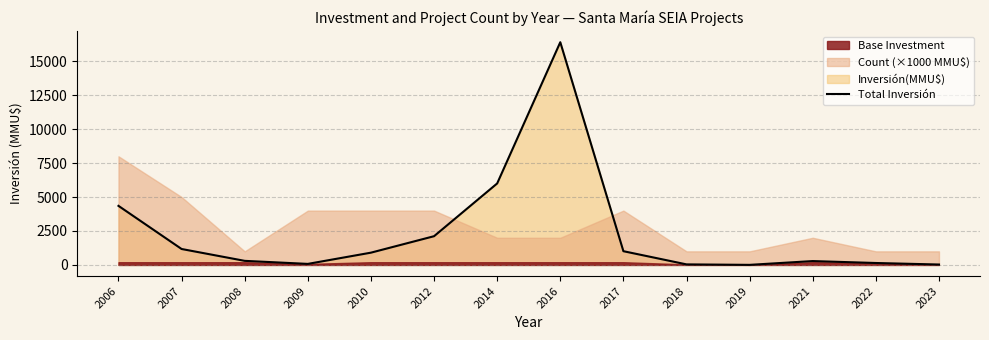

True or false: the data shows 30 at 2023.

True